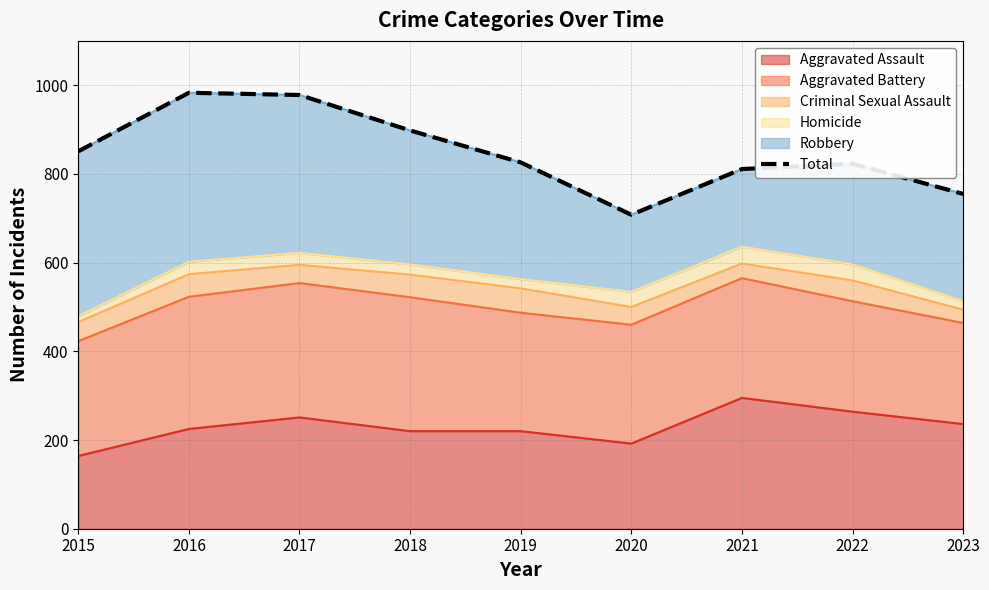

What is the greatest value displayed?

983